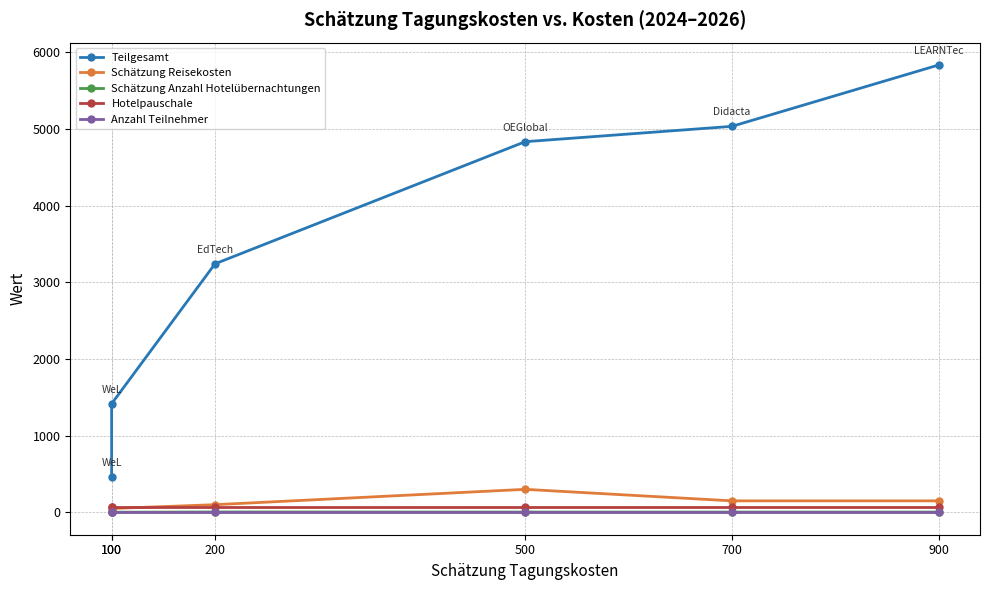

Which has a higher value, 100 or 900?

900